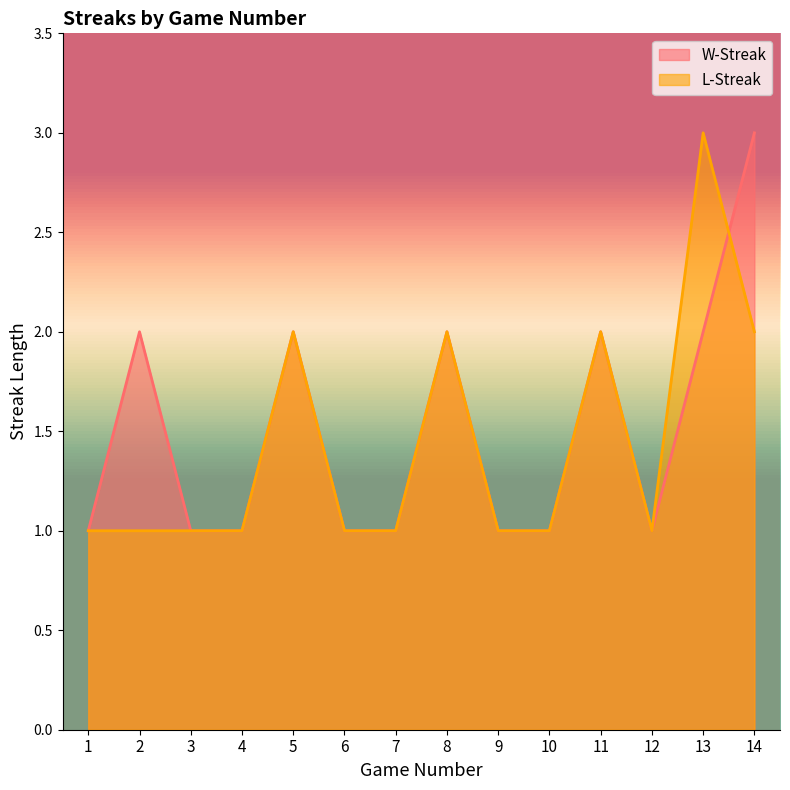

List the series in order of their overall mean, lowest first.

L-Streak, W-Streak